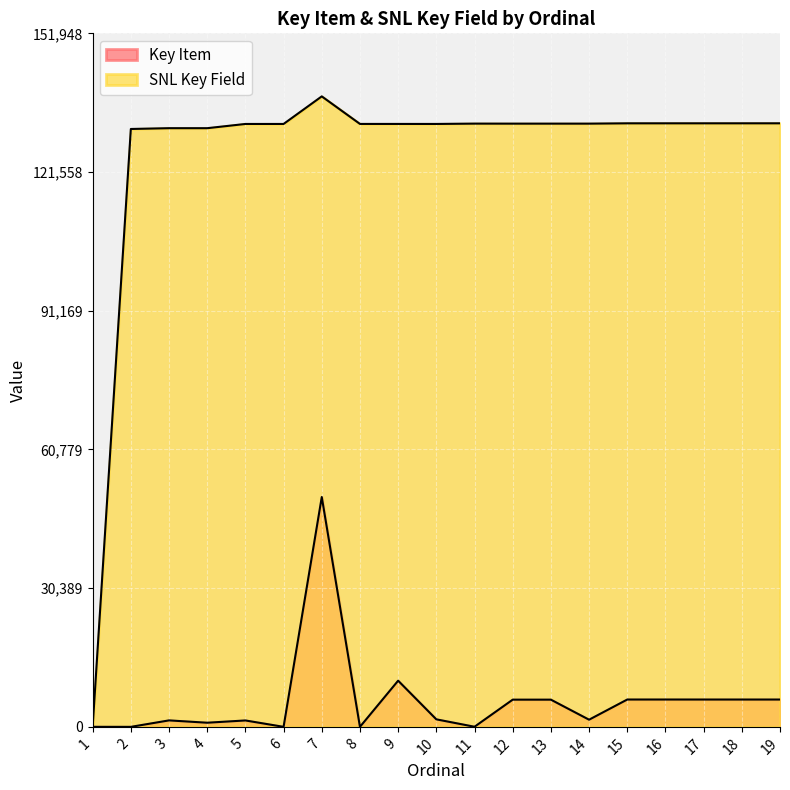

Between 2 and 4, which series saw the biggest shift?

Key Item